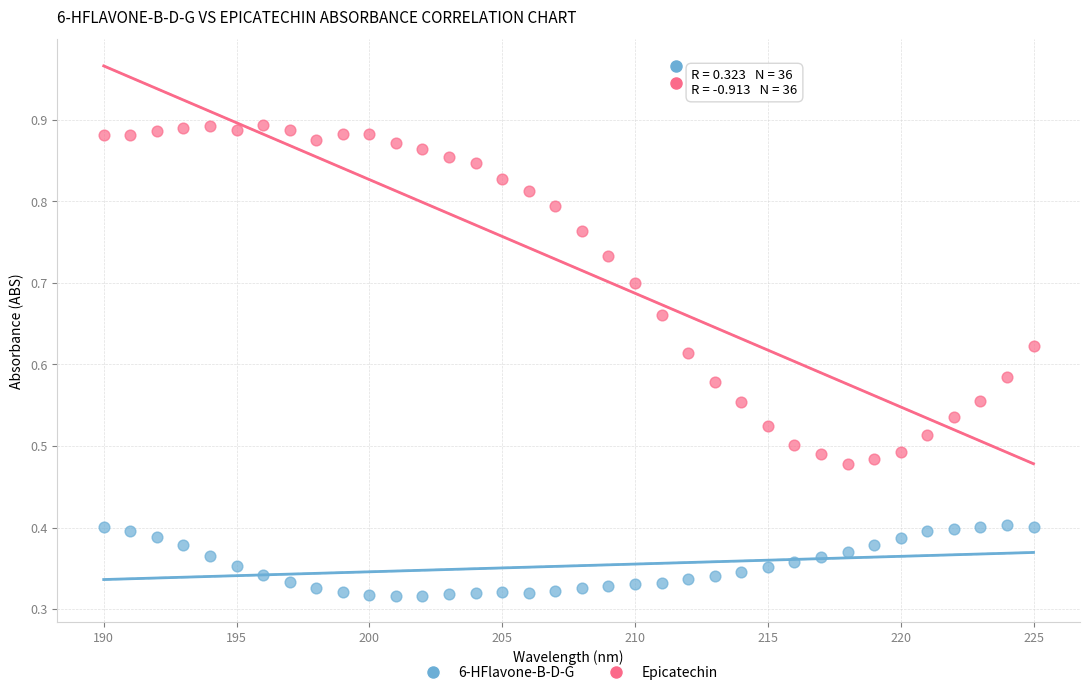

Which series has the largest Y range (max minus min)?

Epicatechin